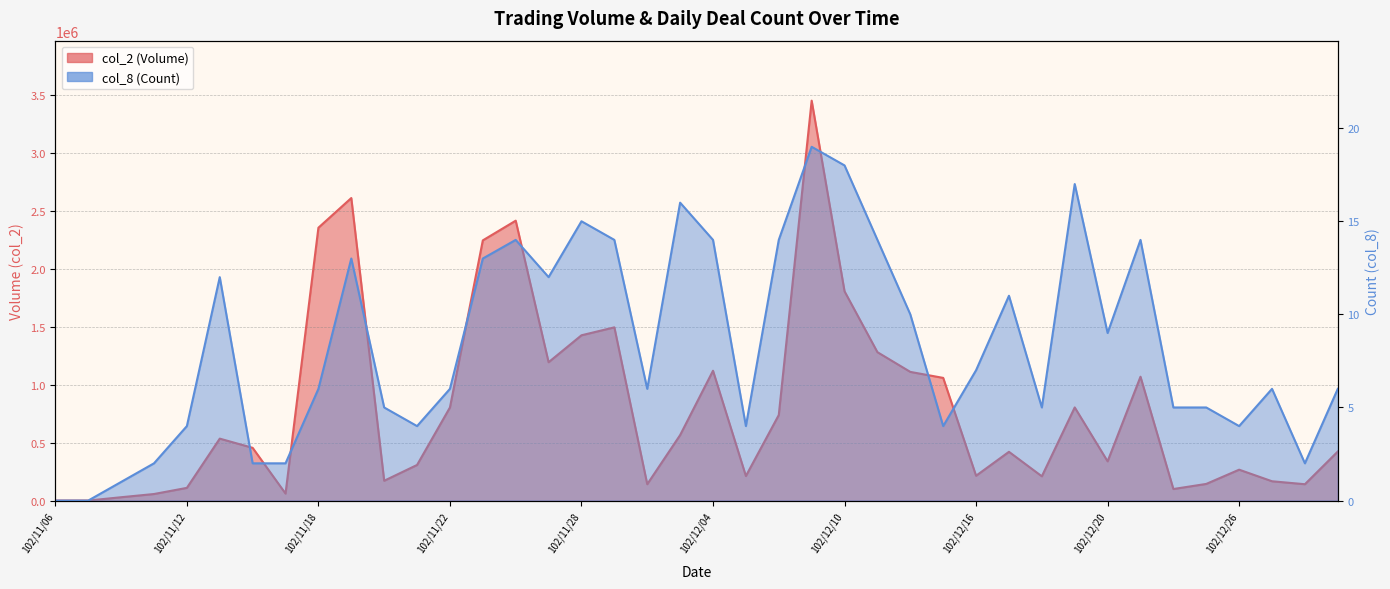

How many series are shown in this chart?

2